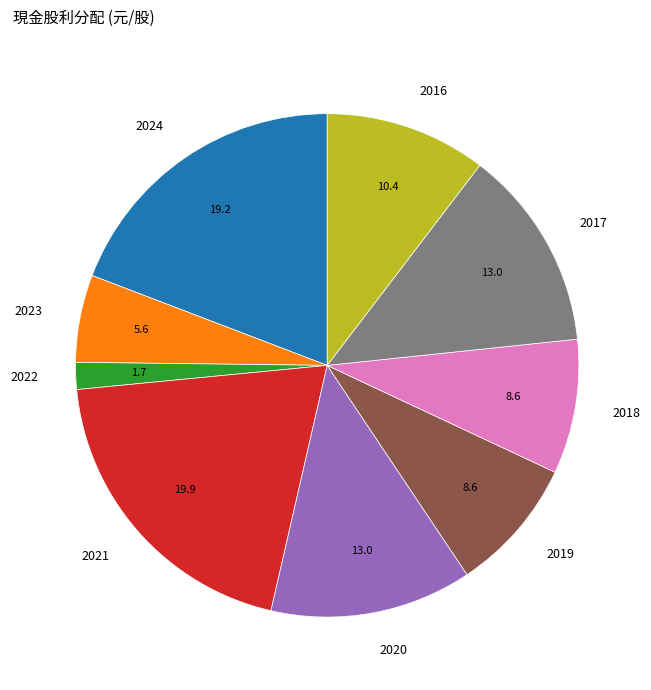

Approximately how many times larger is the value at 2023 compared to 2021?

0.3